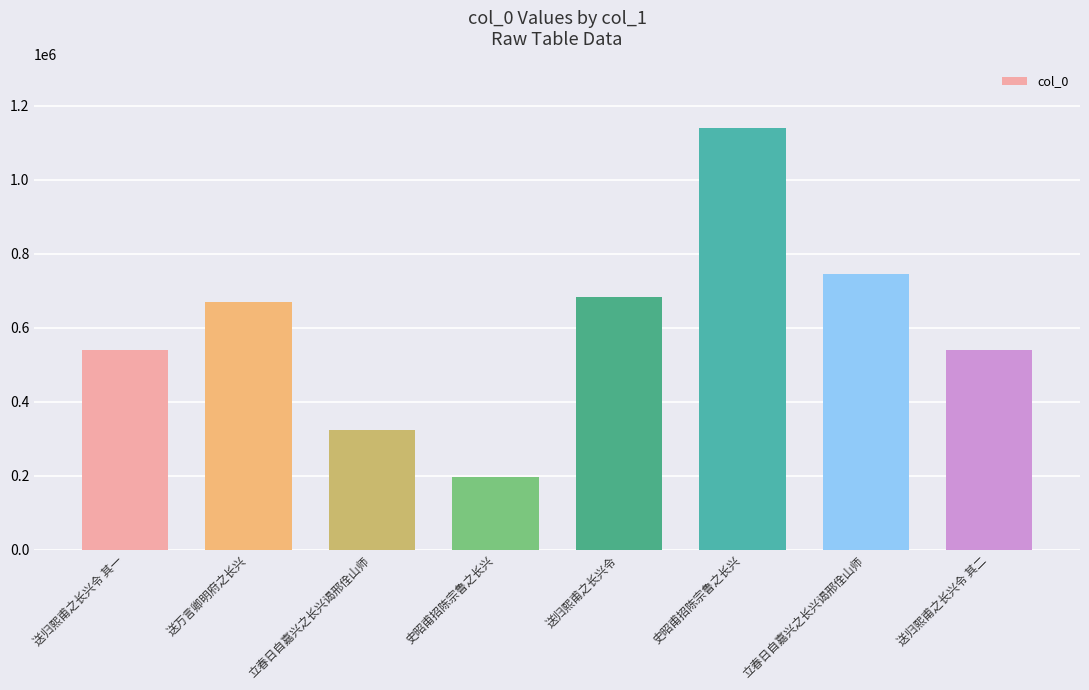

Where does the data first go above 670360?

送归熙甫之长兴令